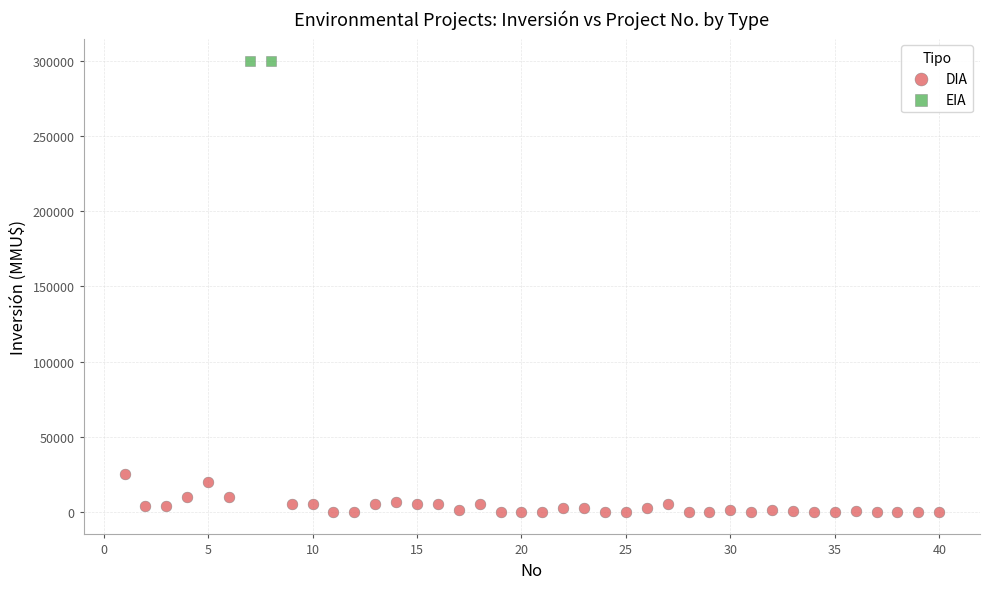

What are all the series names shown in the legend?

DIA, EIA